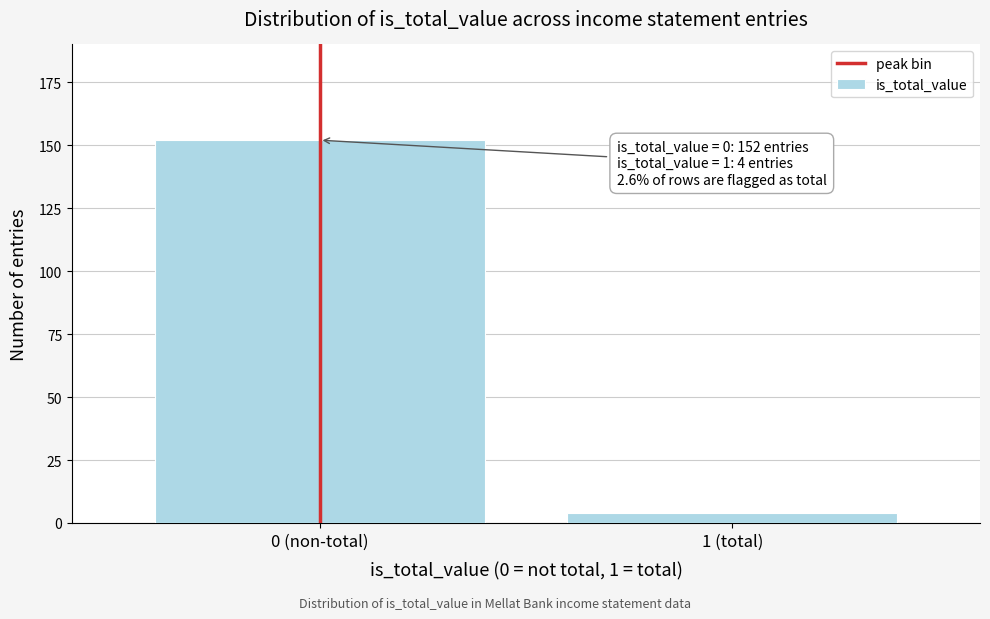

Reading left to right, list all the values displayed in this chart.

0 (non-total)=152	1 (total)=4